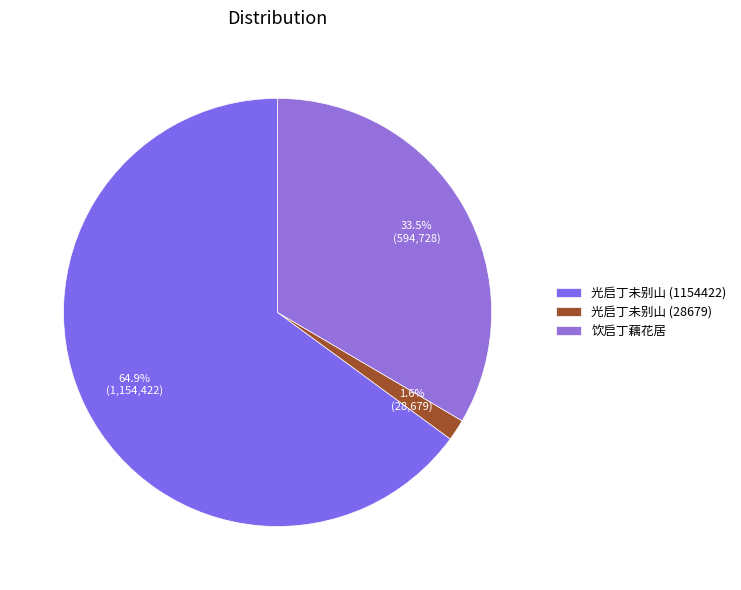

What is the smallest slice in the pie chart?

光启丁未别山 (28679)